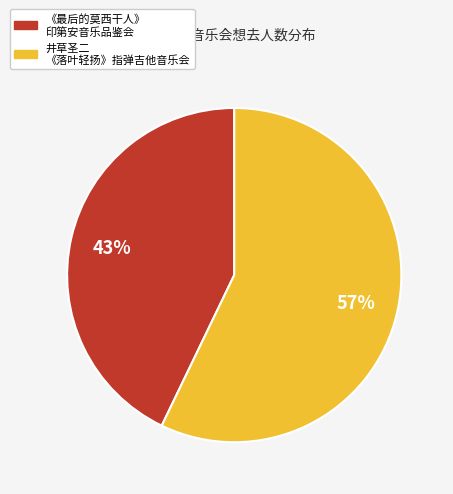

Is there any slice that represents more than half of the pie?

Yes